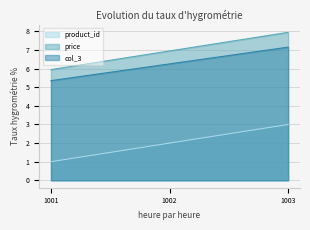

What is the difference between the maximum and minimum values in the price series?

2.0